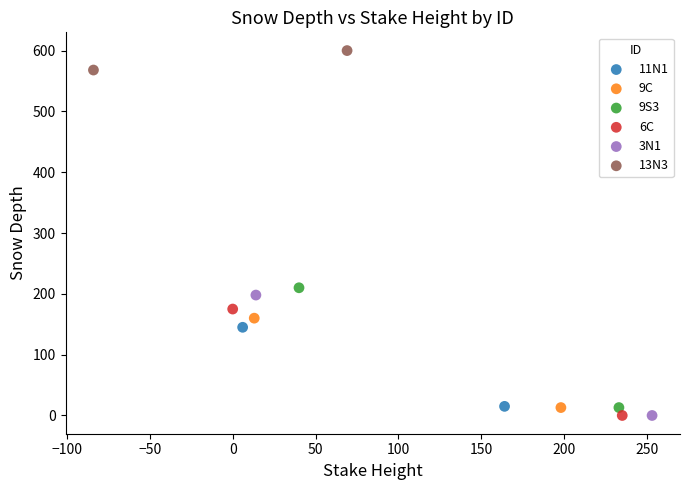

What are all the series names shown in the legend?

11N1, 9C, 9S3, 6C, 3N1, 13N3